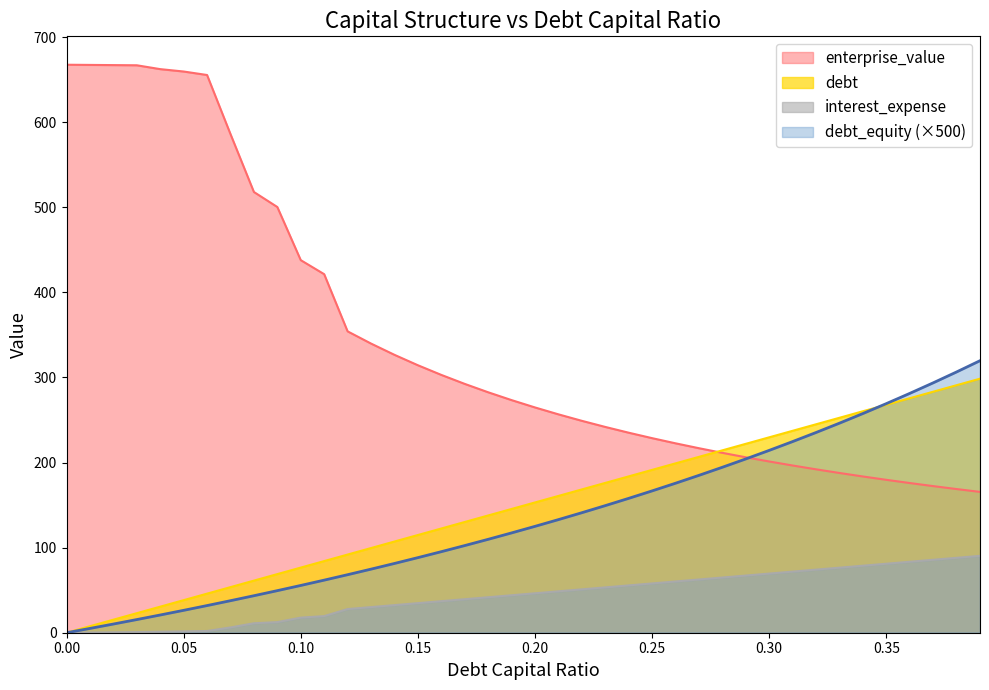

What is the total value across all series at 0.35?

797.9